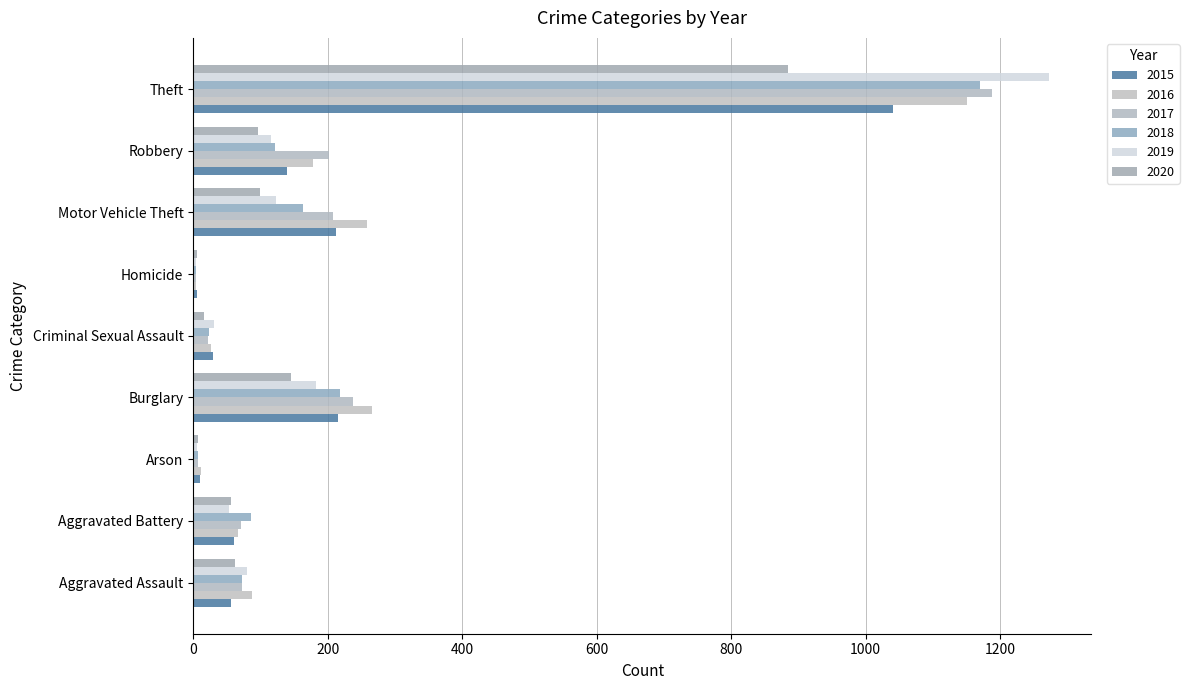

What is the value of the 2020 bar at the 9th from the left?

884